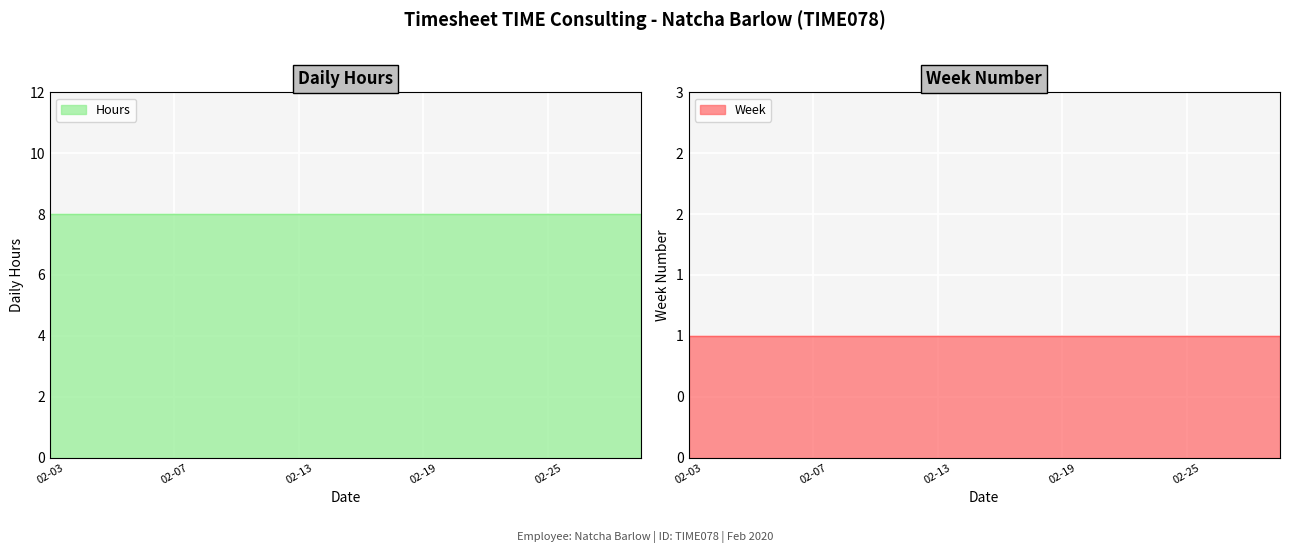

List the labels in order of Hours value, largest first.

2020-02-03, 2020-02-04, 2020-02-05, 2020-02-06, 2020-02-07, 2020-02-10, 2020-02-11, 2020-02-12, 2020-02-13, 2020-02-14, 2020-02-17, 2020-02-18, 2020-02-19, 2020-02-20, 2020-02-21, 2020-02-24, 2020-02-25, 2020-02-26, 2020-02-27, 2020-02-28